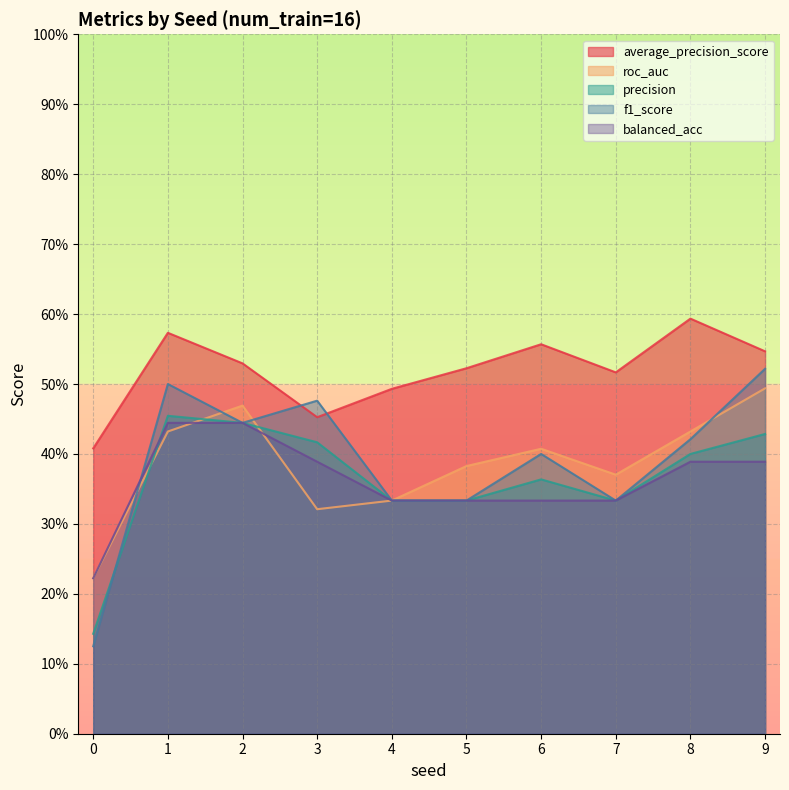

What is the approximate value of f1_score at 9?

0.5